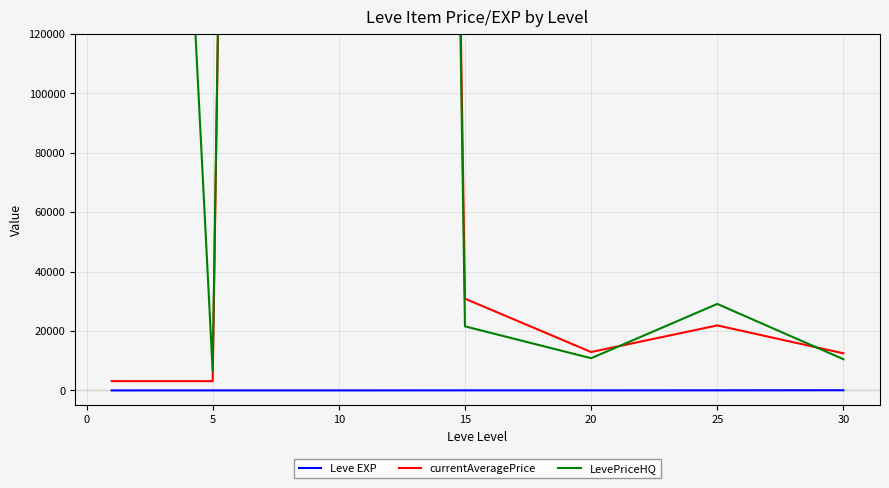

What are all the series names shown in the legend?

Leve EXP, currentAveragePrice, LevePriceHQ